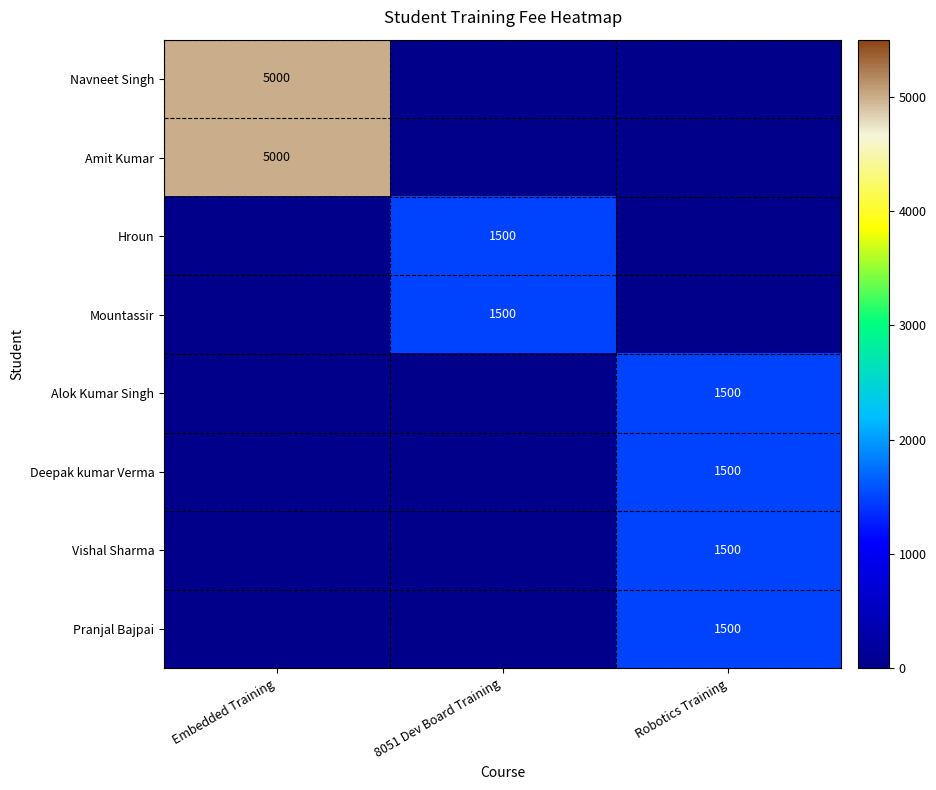

Where is Hroun nearest to the value 750?

Embedded Training